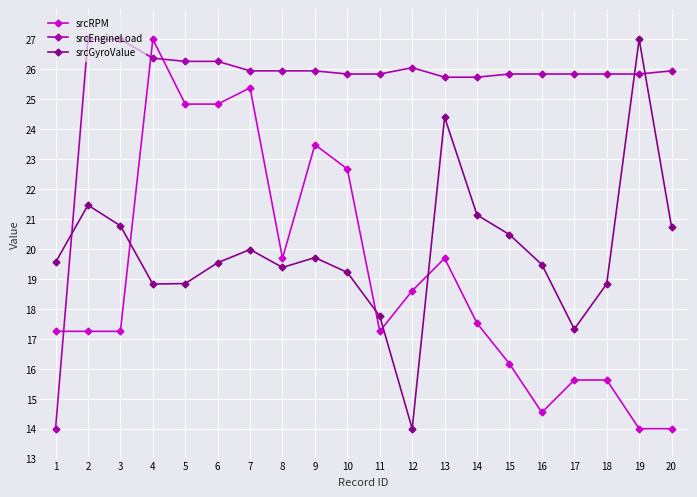

The value of srcGyroValue at 13 is 37.8. True or false?

False